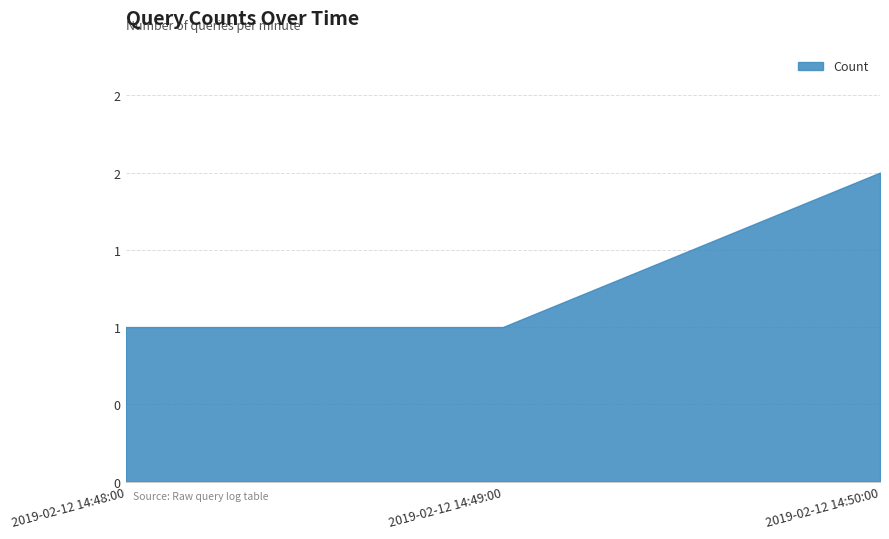

Does the chart have visible grid lines?

Yes